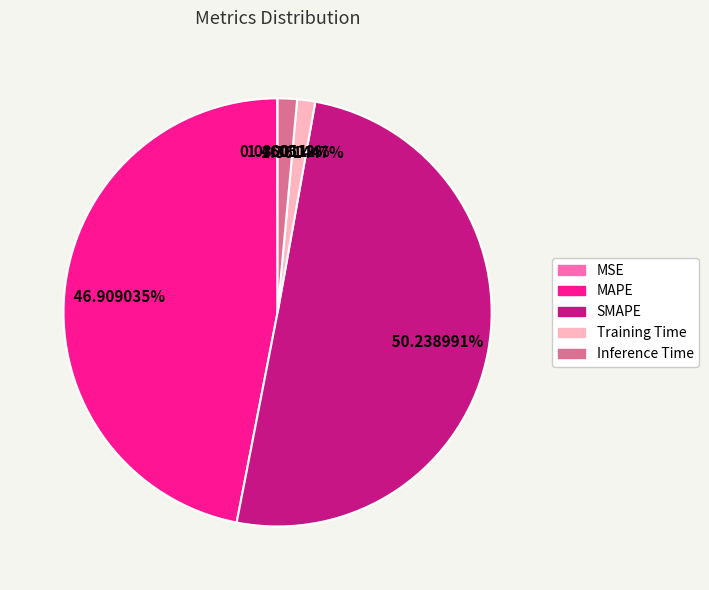

Between Training Time and SMAPE, which is larger?

SMAPE